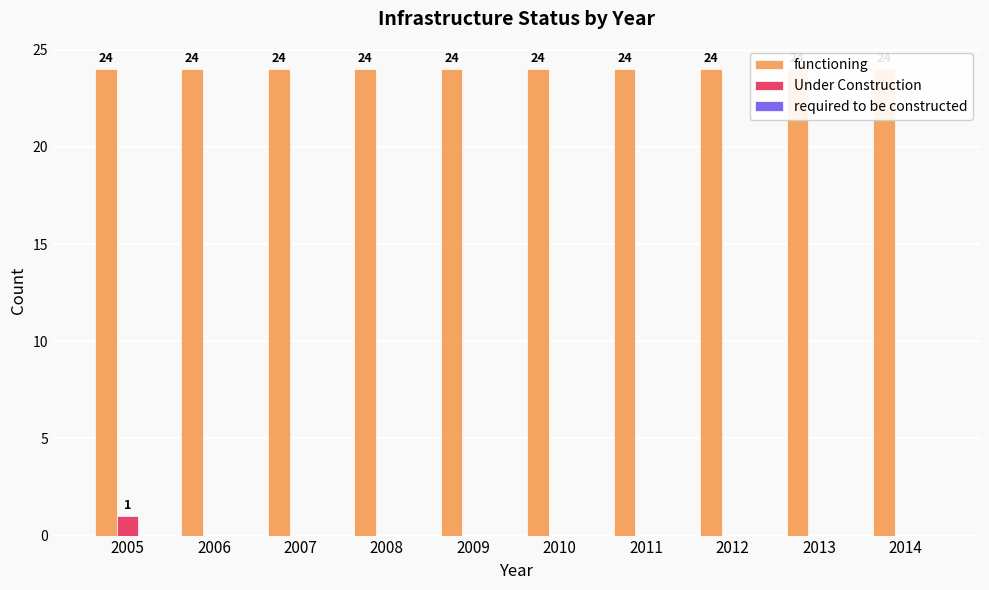

At how many categories does at least one series exceed 6?

10